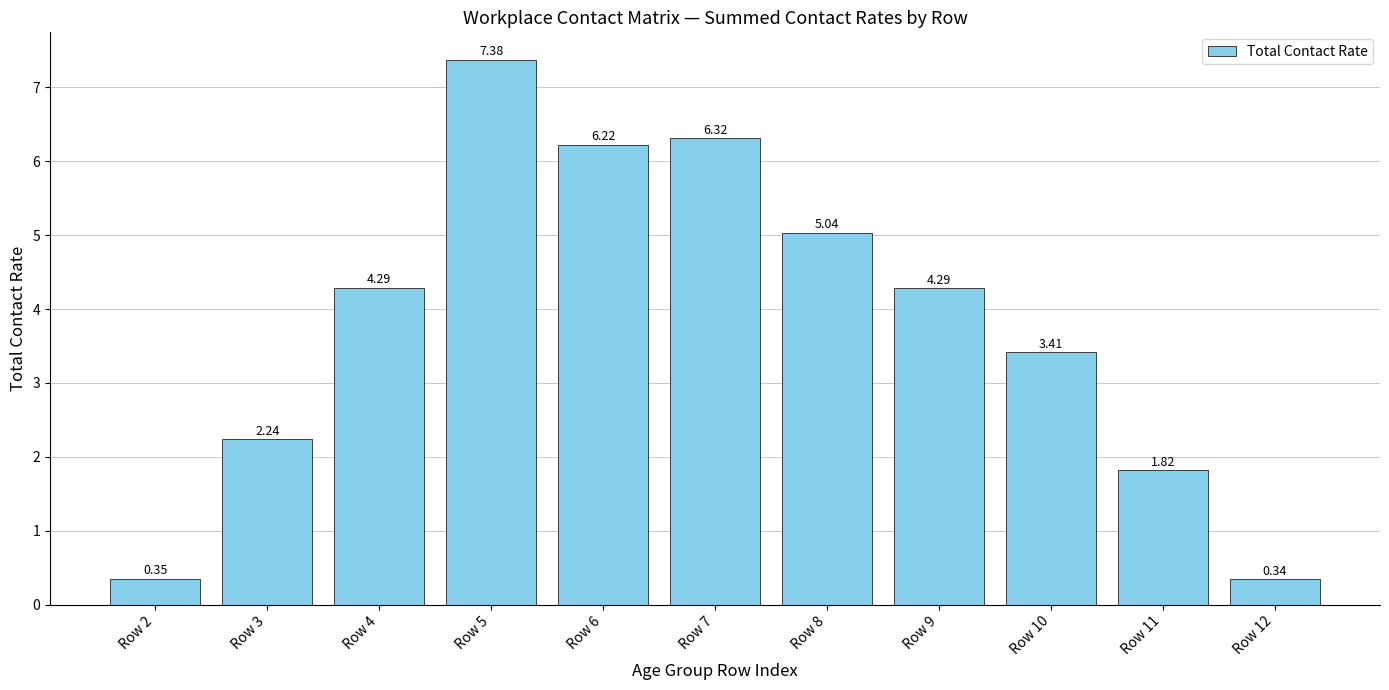

The chart shows a value of 0.4 at Row 11. True or false?

False